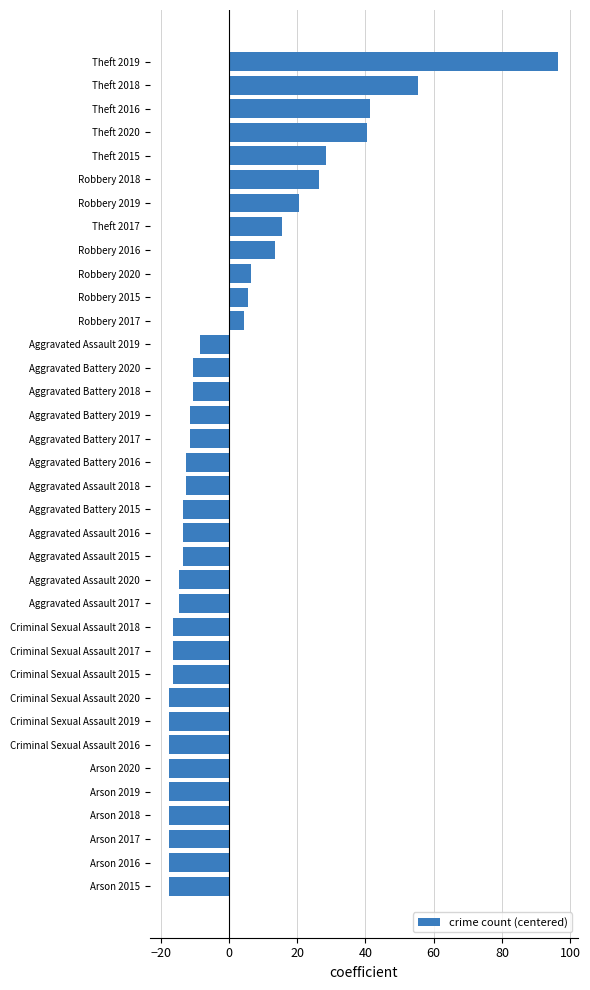

The chart shows a value of -25.5 at Criminal Sexual Assault 2020. True or false?

False